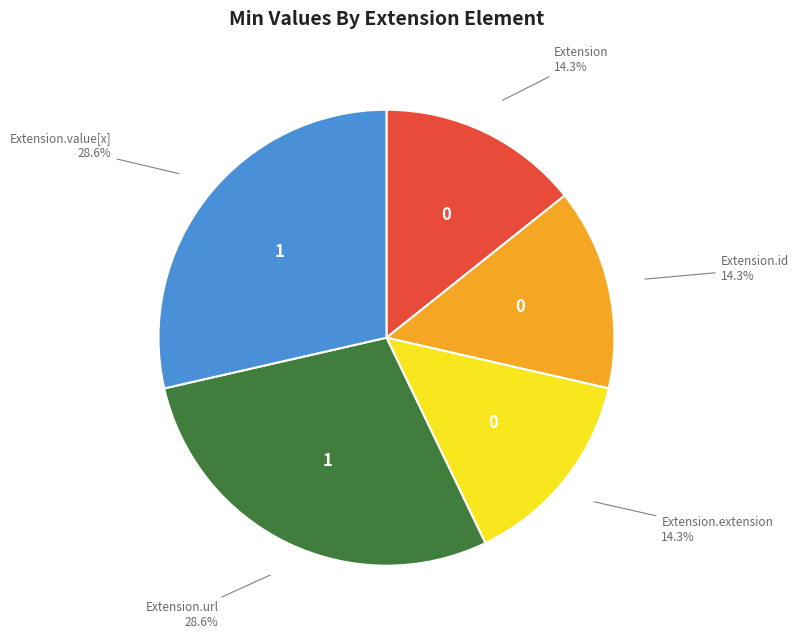

Is there any slice that represents more than half of the pie?

No